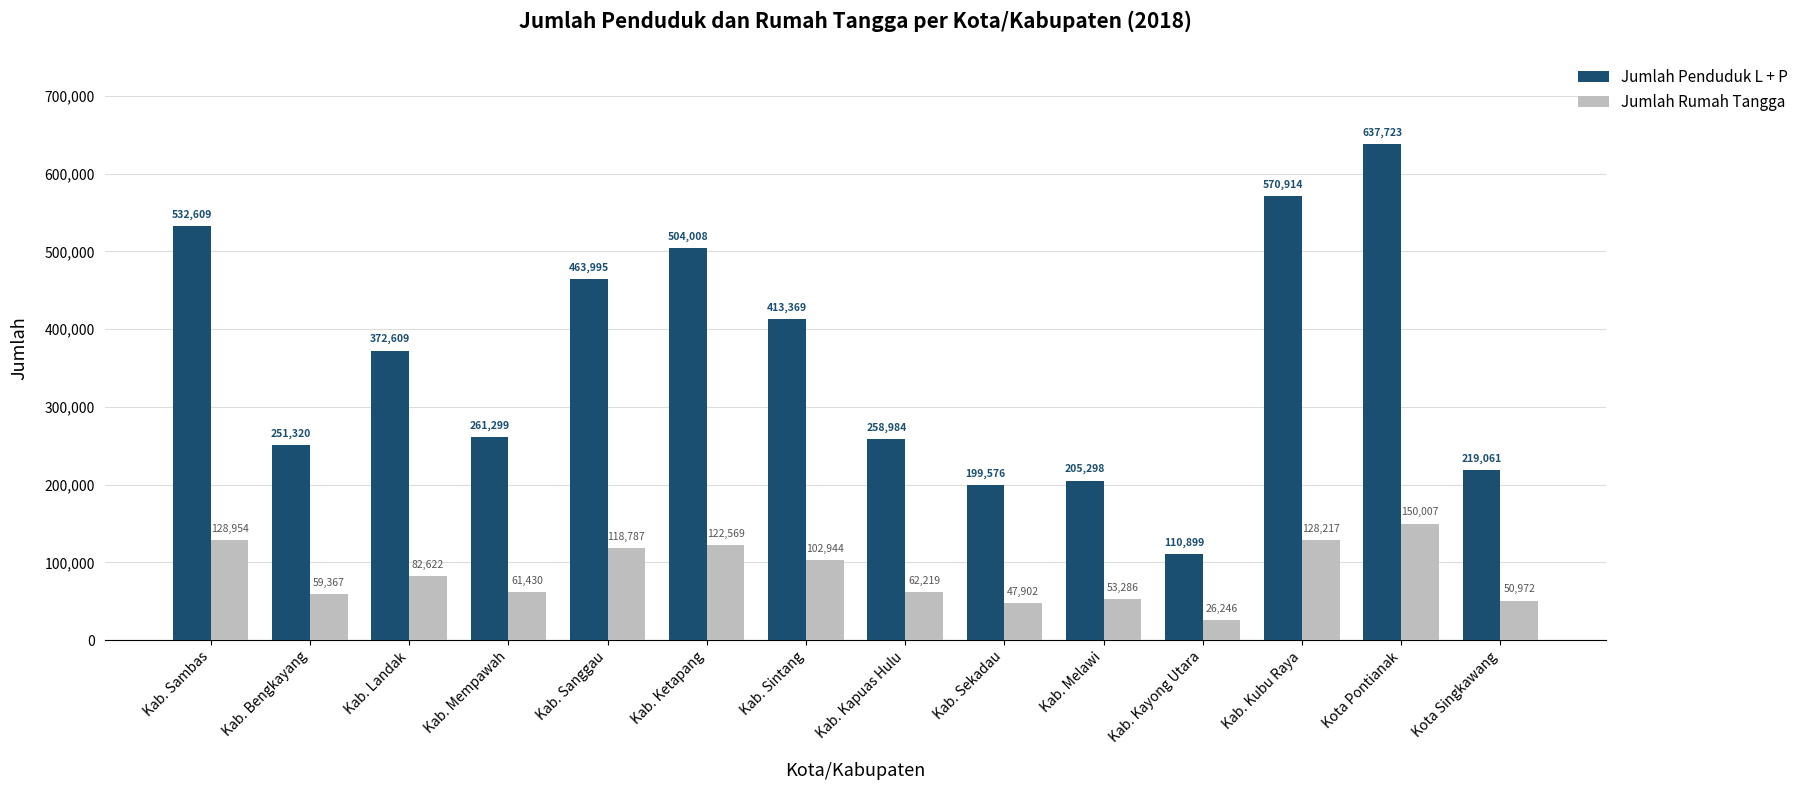

Count the number of categories in the chart.

14